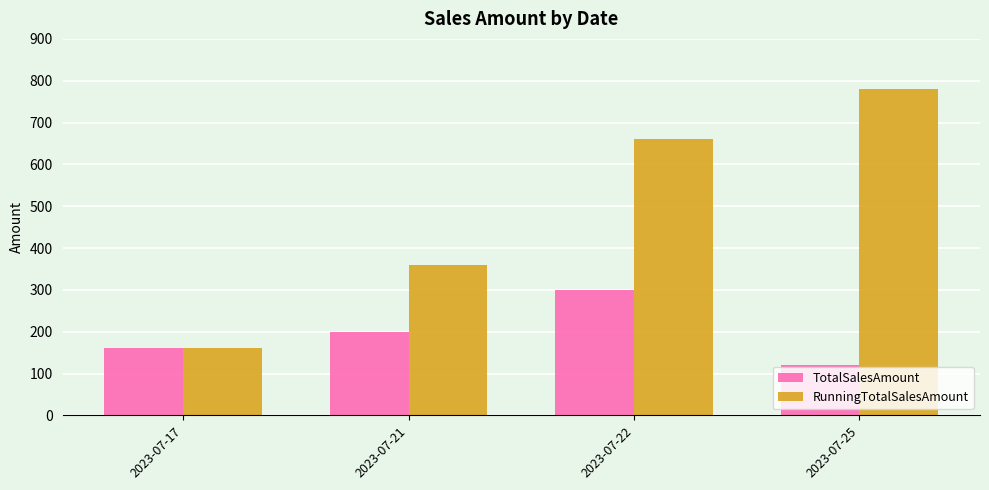

Does the chart contain stacked bars?

No